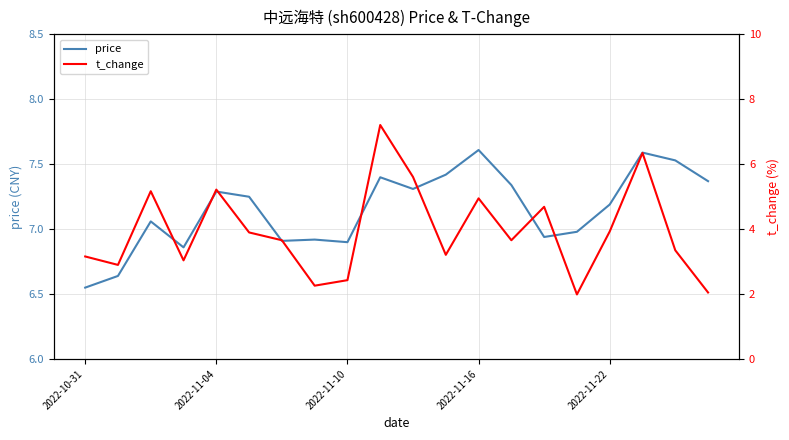

What are all the series names shown in the legend?

price, t_change